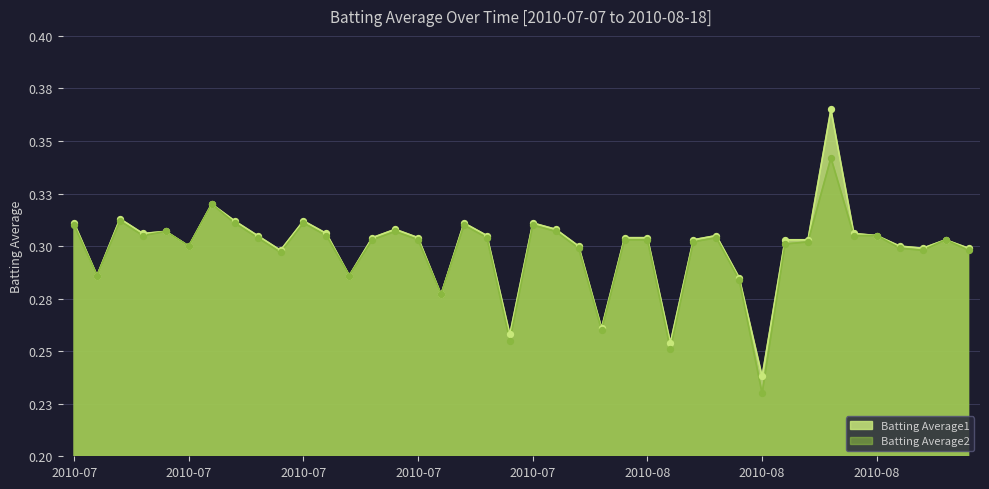

Which series has the widest spread of Y values?

Batting Average1